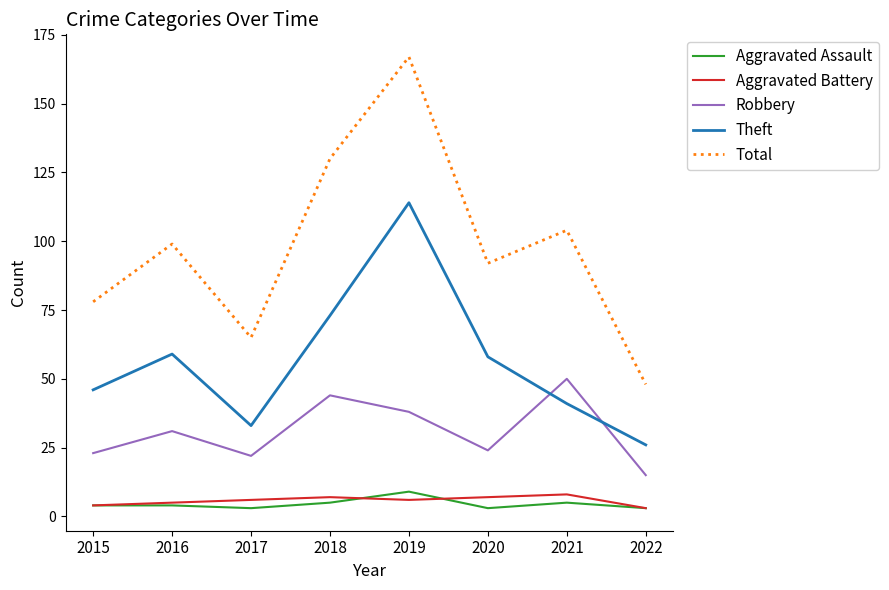

What is the approximate value of Aggravated Assault at 2019?

9